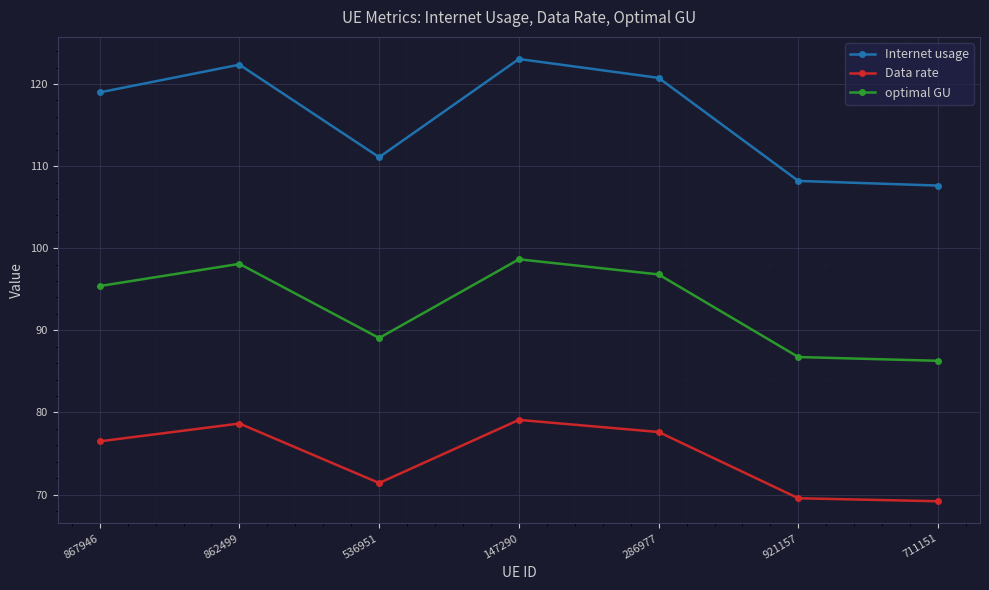

Is it true that Internet usage equals 111.1 at 536951?

True